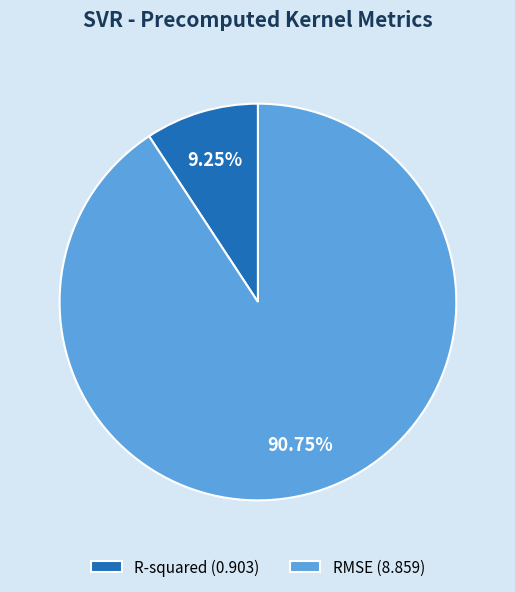

True or false: RMSE accounts for 91% of the total.

True